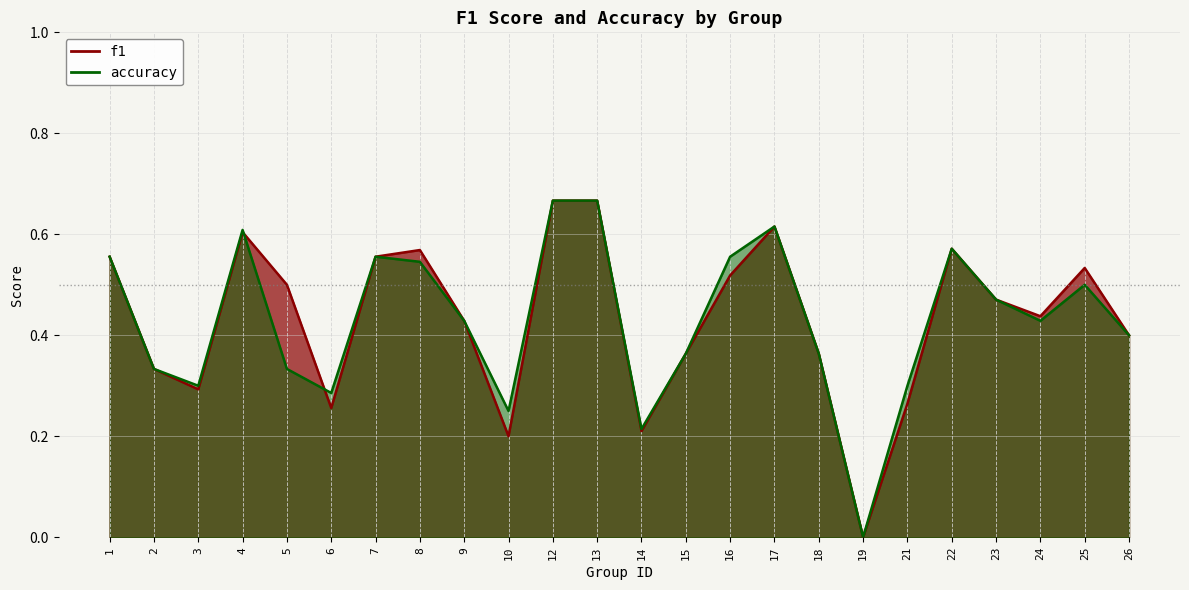

Does the chart display data point markers on the line(s)?

No